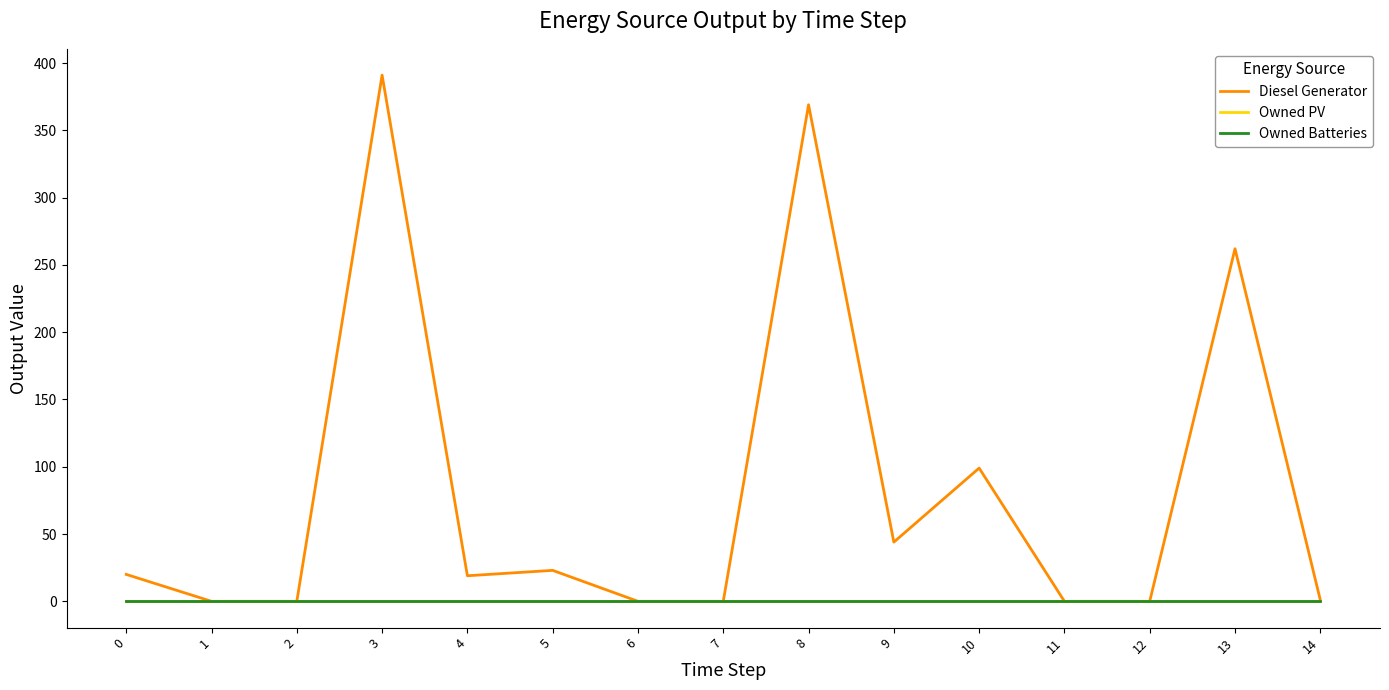

True or false: Owned Batteries and Diesel Generator intersect in this chart.

False